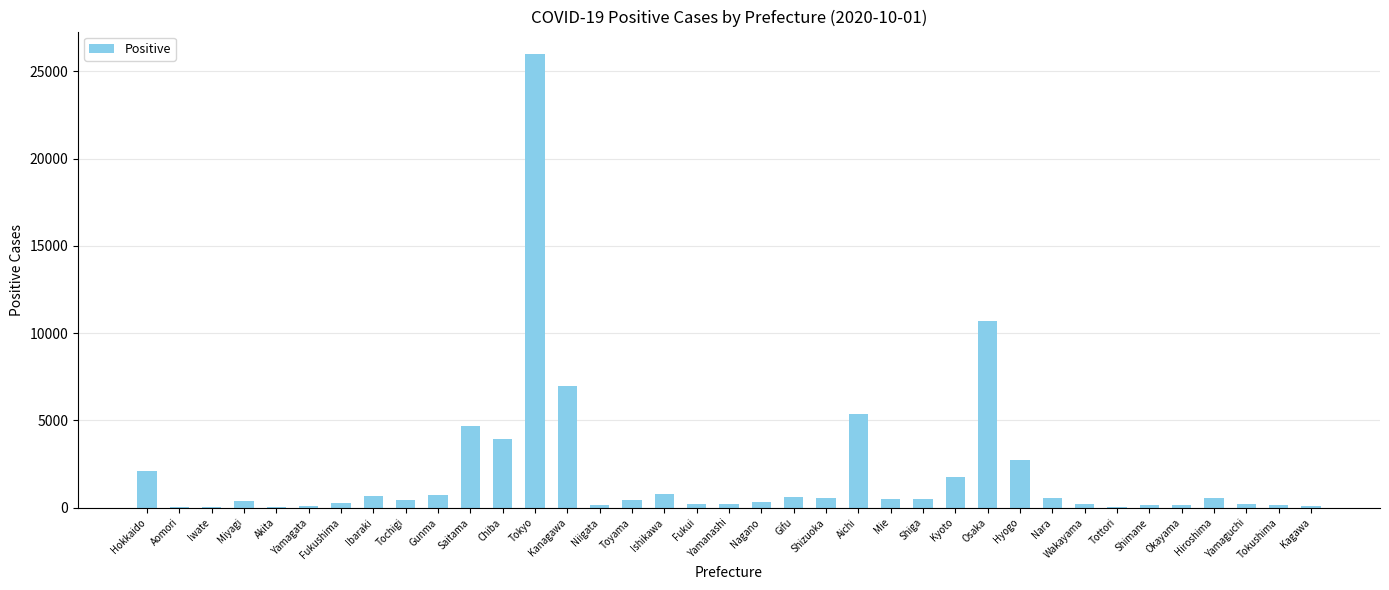

Which category has the highest value across all series?

Tokyo